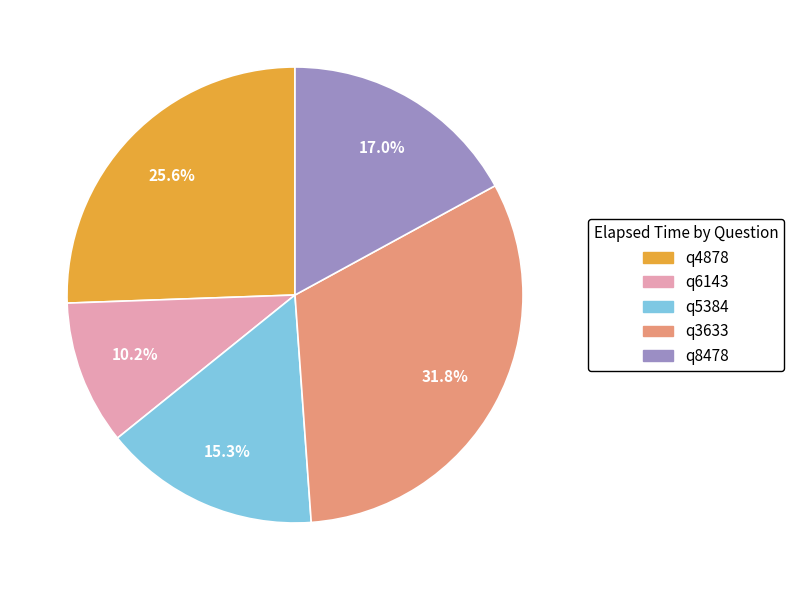

Does q4878 account for over 50% of the chart?

No